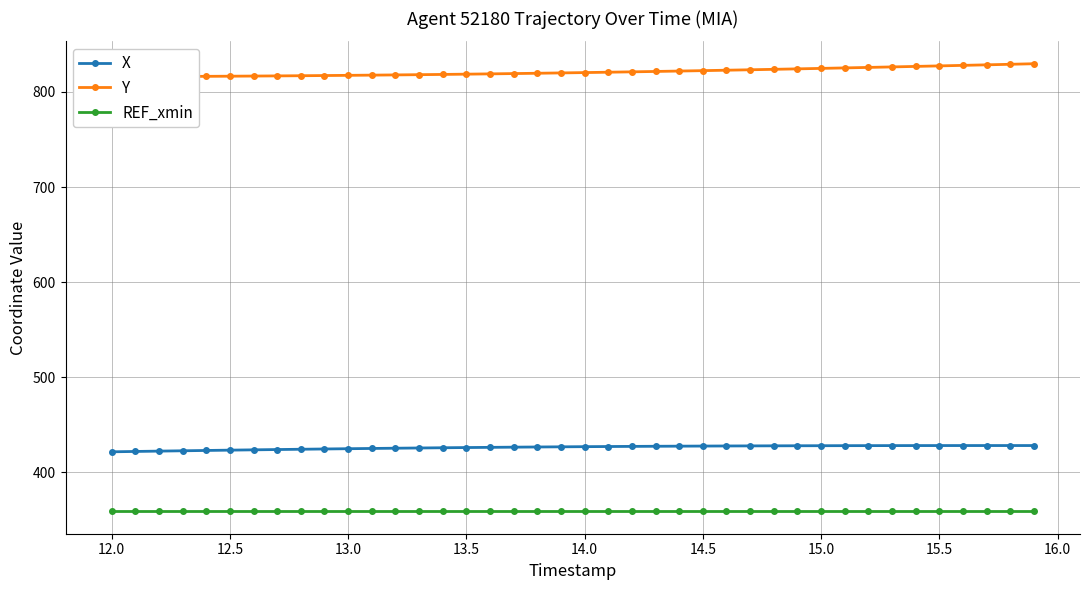

True or false: REF_xmin and X cross at least once.

False